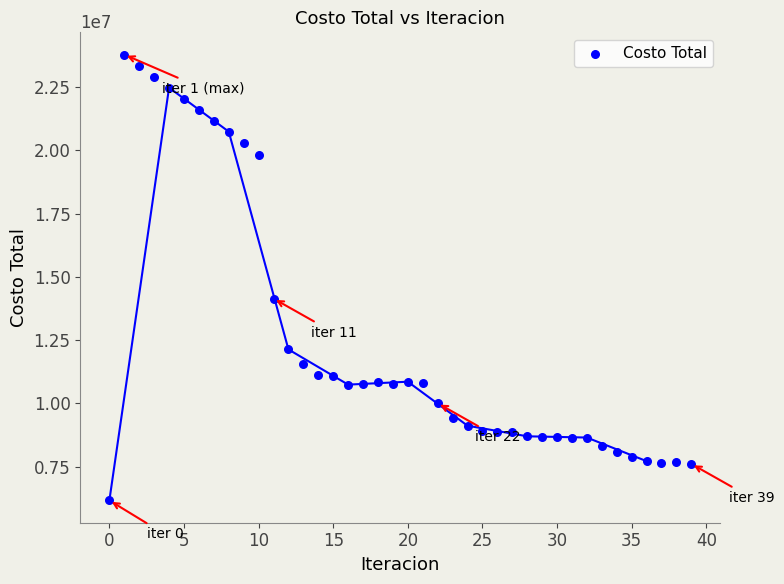

What Y value in the scatter plot is closest to 14974119?

14141746.1